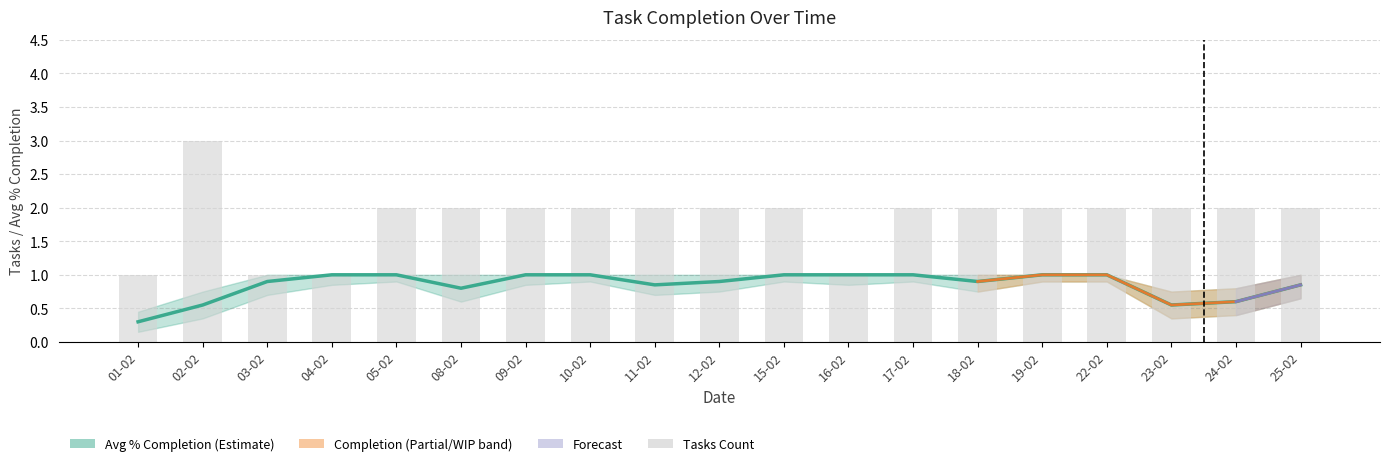

Reading left to right, what are all the values shown in this chart?

Avg % Completion (Estimate): 01-02=0.3	02-02=0.6	03-02=0.9	04-02=1.0	05-02=1.0	08-02=0.8	09-02=1.0	10-02=1.0	11-02=0.8	12-02=0.9	15-02=1.0	16-02=1.0	17-02=1.0	18-02=0.9	19-02=1.0	22-02=1.0	23-02=0.6	24-02=0.6	25-02=0.8
Tasks Count: 01-02=1.0	02-02=3.0	03-02=1.0	04-02=1.0	05-02=2.0	08-02=2.0	09-02=2.0	10-02=2.0	11-02=2.0	12-02=2.0	15-02=2.0	16-02=1.0	17-02=2.0	18-02=2.0	19-02=2.0	22-02=2.0	23-02=2.0	24-02=2.0	25-02=2.0